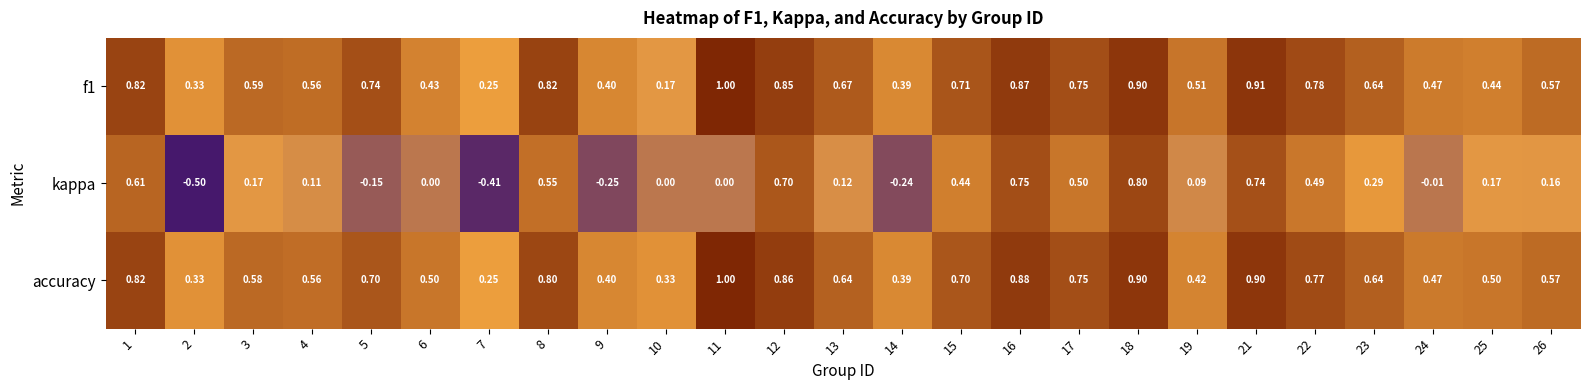

Which series has the largest total across all categories?

accuracy